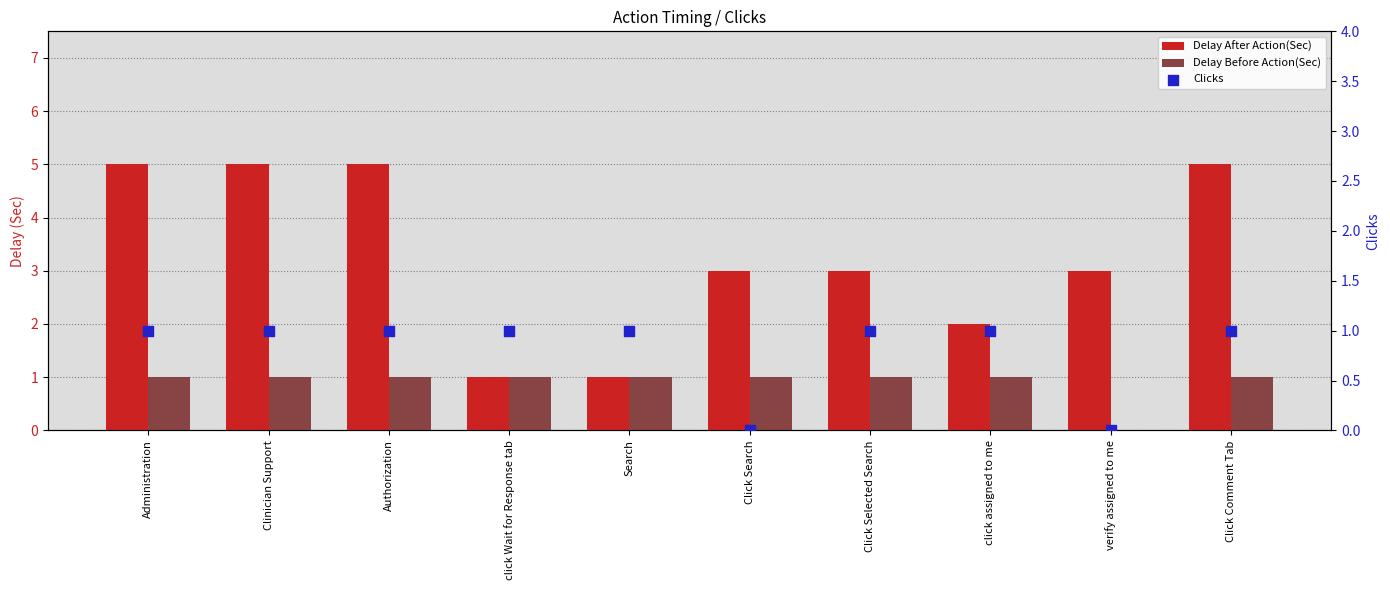

Which series reaches the maximum Y coordinate?

Delay After Action(Sec)